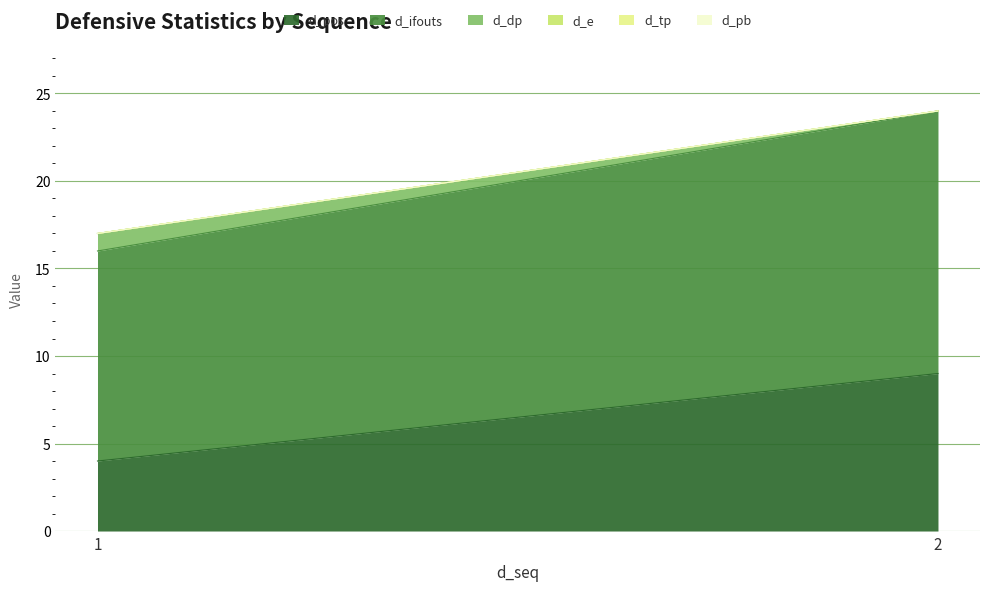

Which series has the largest total across all categories?

d_ifouts